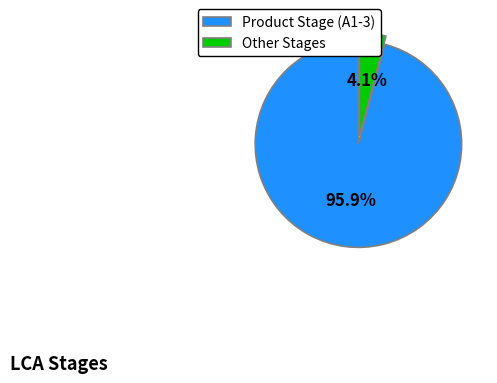

What is the largest slice in the pie chart?

Product Stage (A1-3)